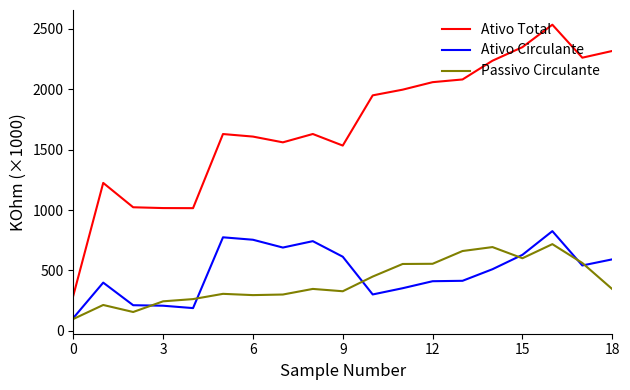

List the series in order of their peak value, highest first.

Ativo Total, Ativo Circulante, Passivo Circulante